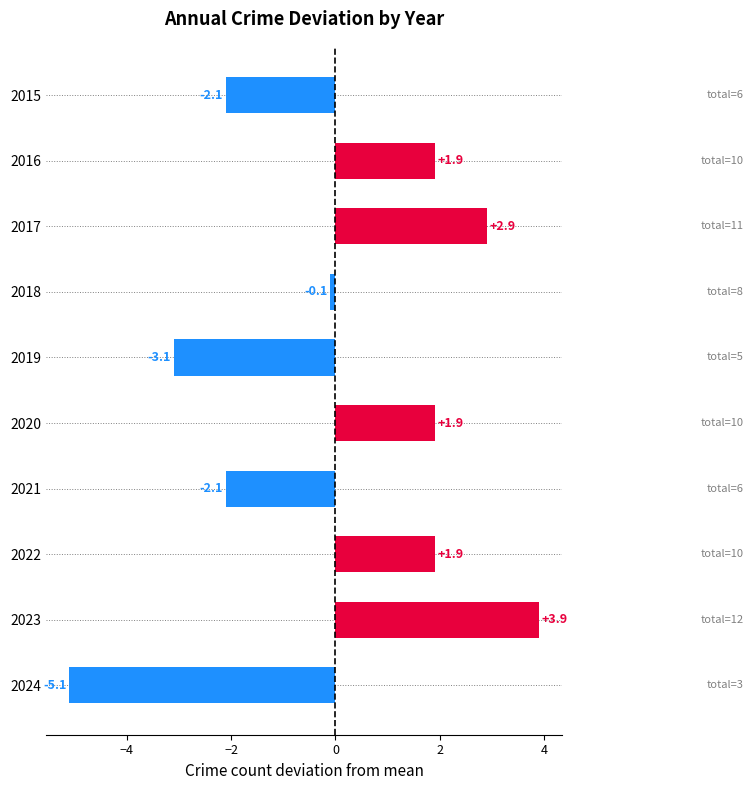

Between 2015 and 2020, which is larger?

2020